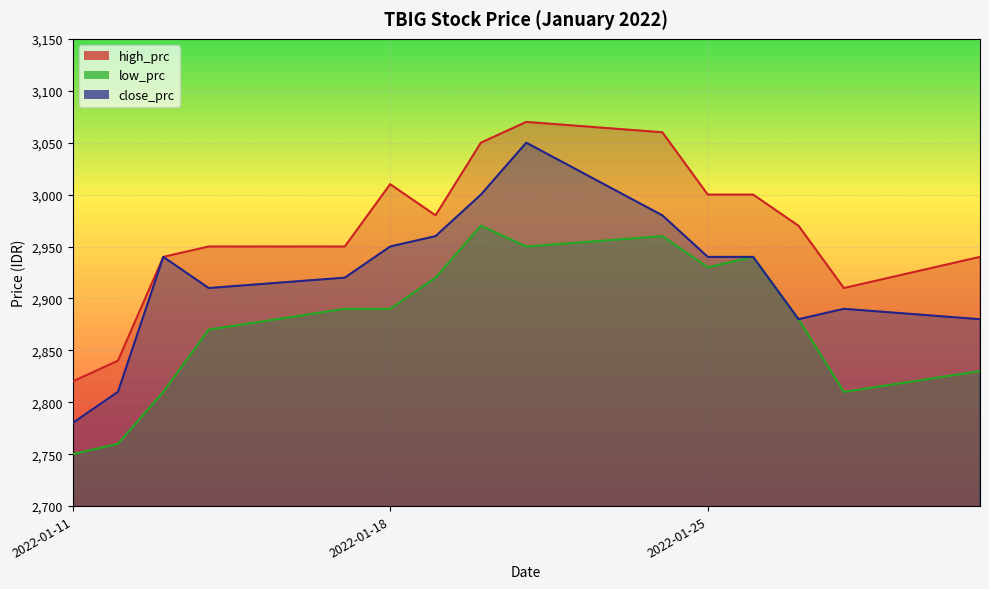

True or false: low_prc has a value of 1569 at 2022-01-27.

False